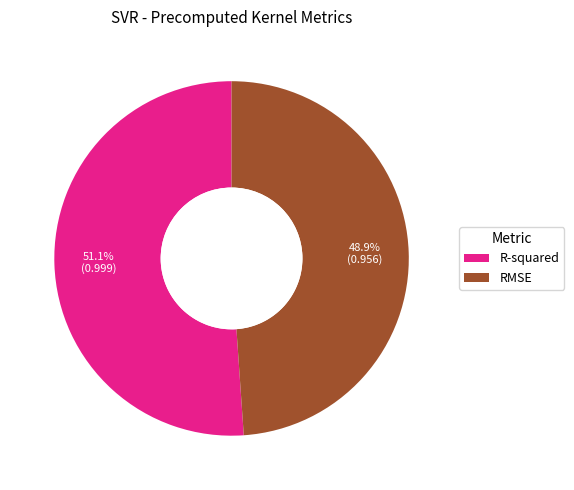

Count the number of slices in the pie.

2